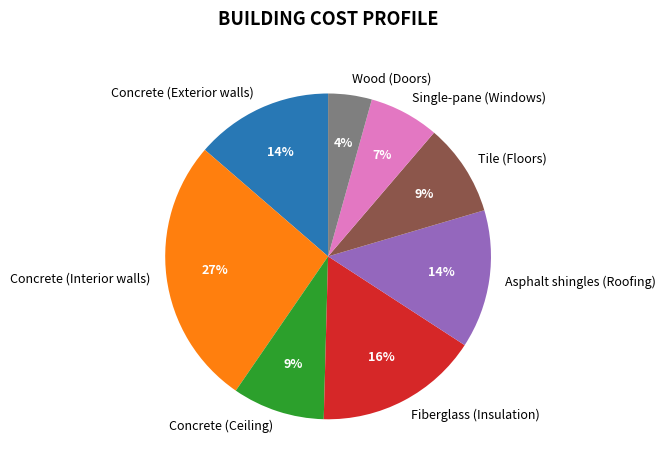

Between Asphalt shingles (Roofing) and Concrete (Ceiling), which is larger?

Asphalt shingles (Roofing)